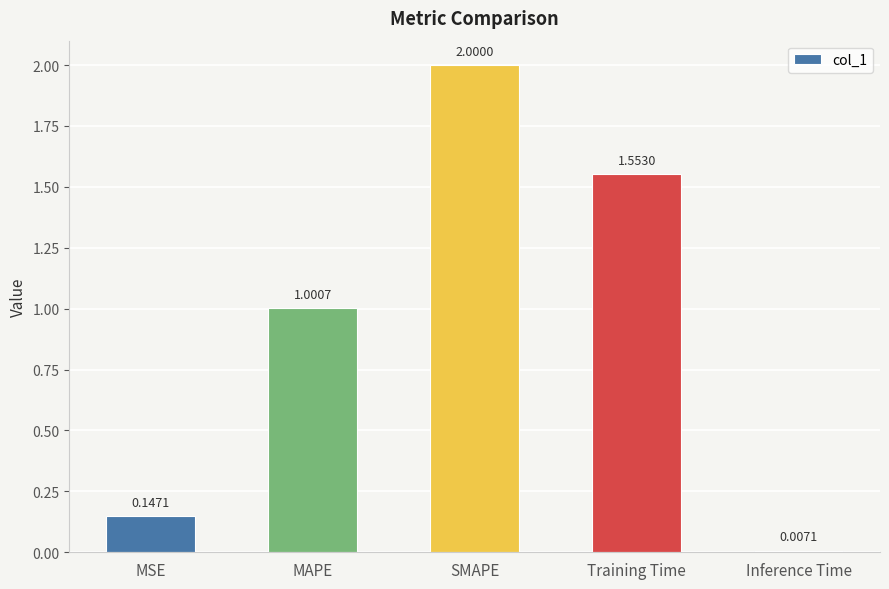

Rank the categories by value from lowest to highest.

Inference Time, MSE, MAPE, Training Time, SMAPE